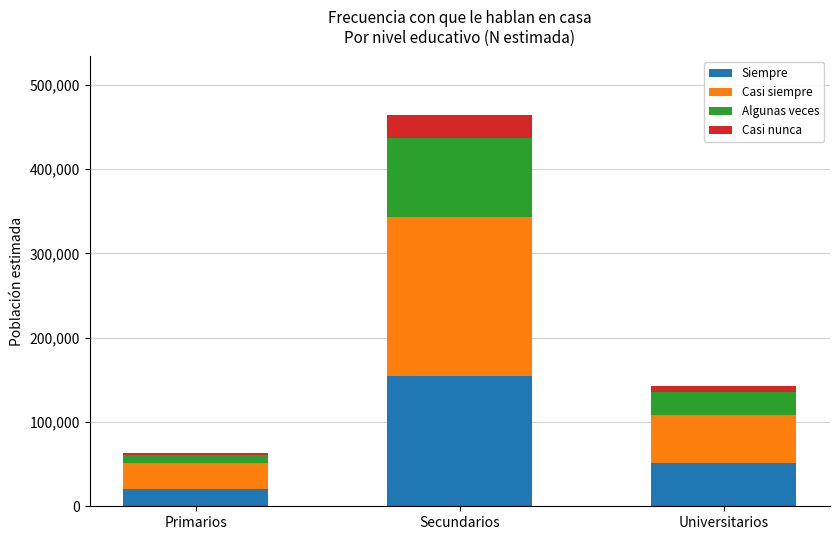

The Siempre series shows 63126 at Secundarios. True or false?

False